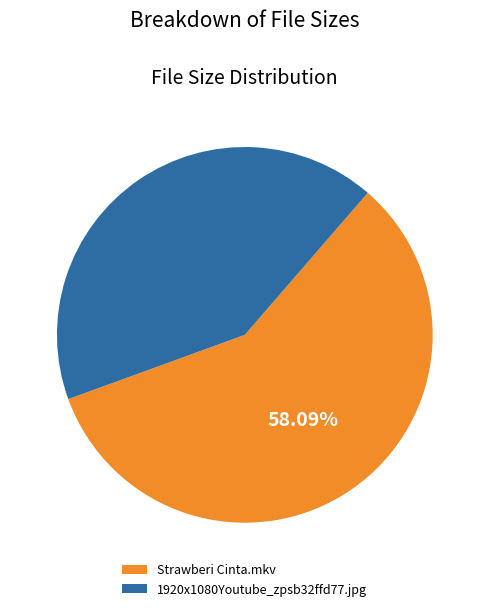

To the nearest percent, what is the difference between the Strawberi Cinta.mkv and 1920x1080Youtube_zpsb32ffd77.jpg slice percentages?

16%